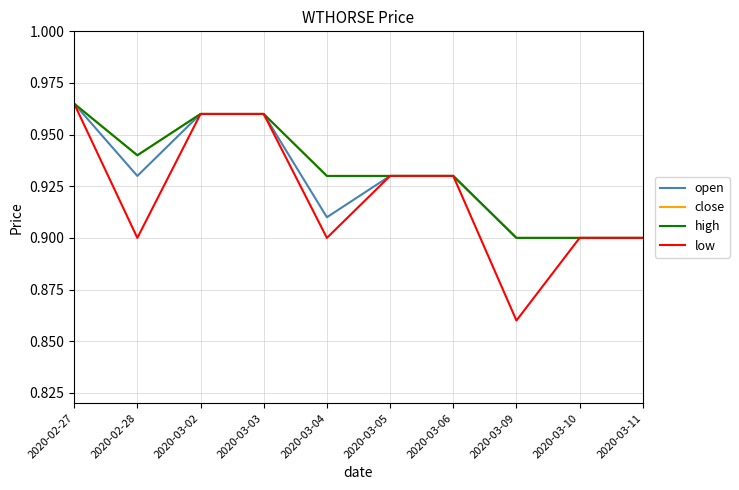

What is the smallest value displayed?

0.9